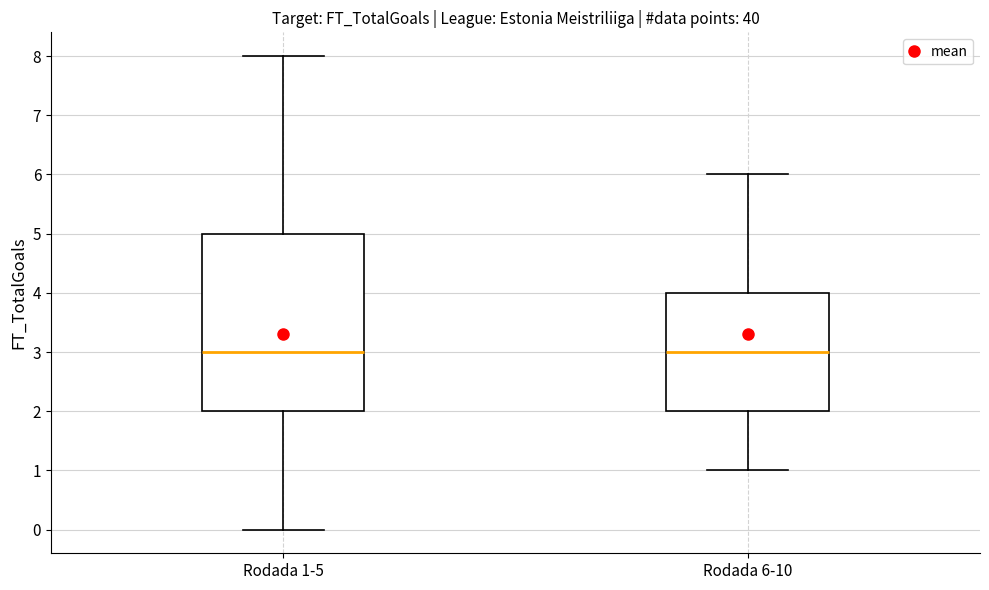

Reading left to right, transcribe this box plot: for each box, give where its median line is, the range the box spans, and where its two whiskers end, as read against the y-axis. The values are not printed on the chart, so give them approximately, as read against the axis.

Rodada 1-5: median 3, box 2 to 5, whiskers 0 to 8
Rodada 6-10: median 3, box 2 to 4, whiskers 1 to 6